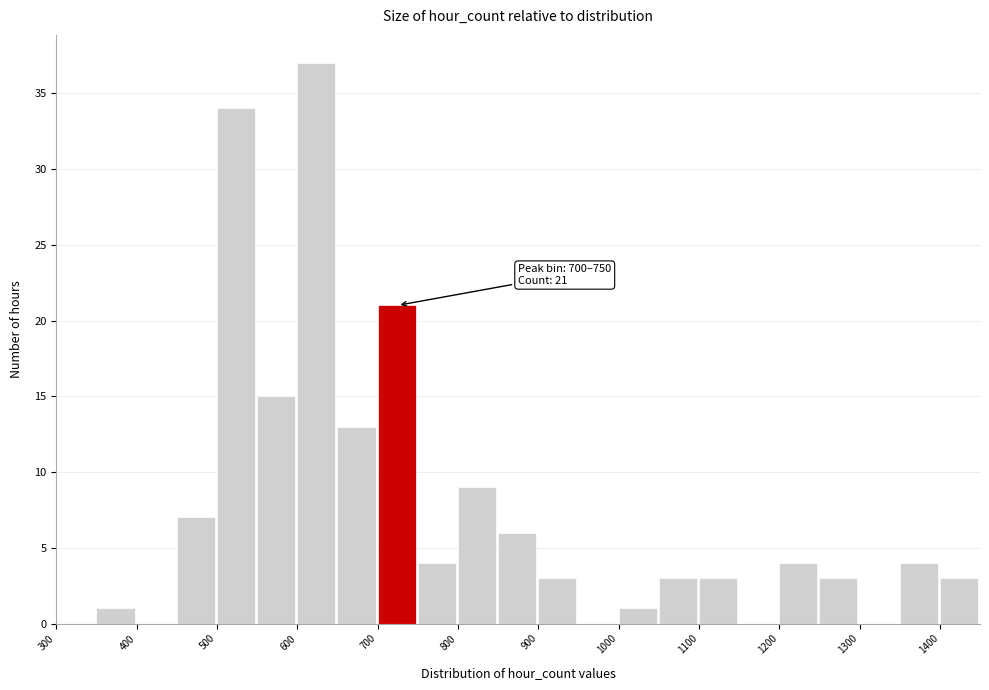

Over which range of the x-axis is the bar tallest?

600 to 650